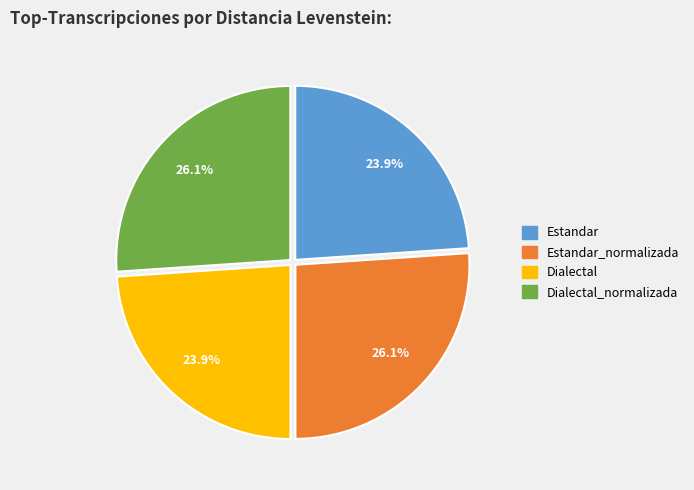

Is there a majority slice in this chart?

No